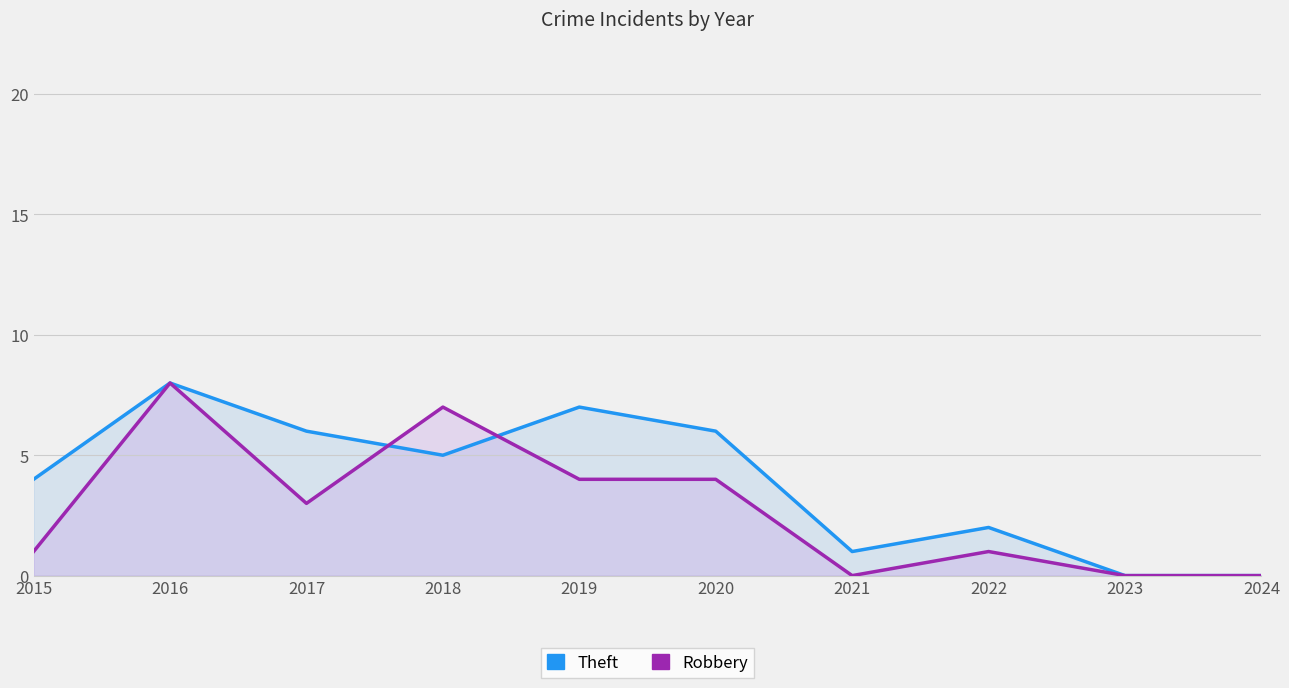

Does the chart display data point markers on the line(s)?

No